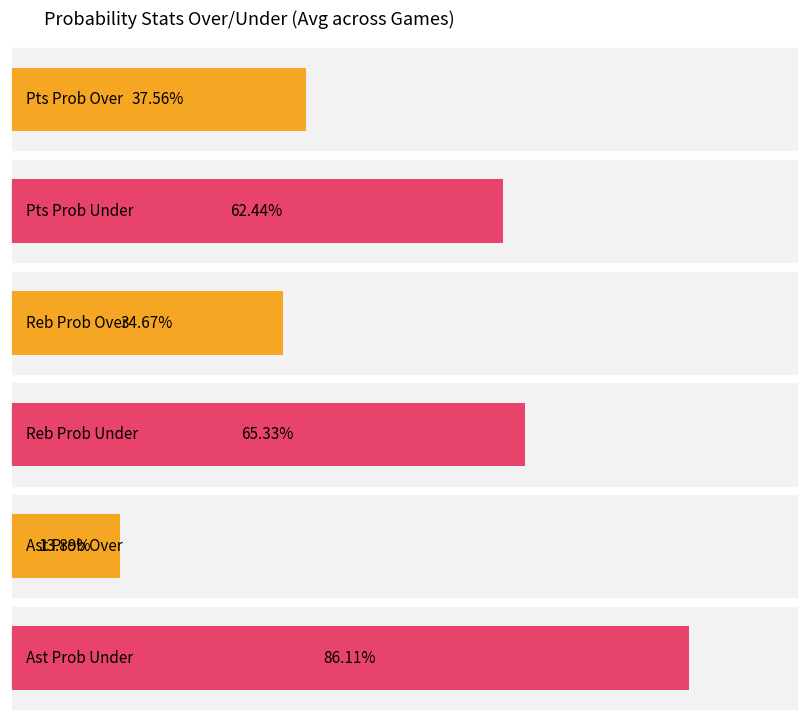

Where is reb prob under nearest to the value 50?

3